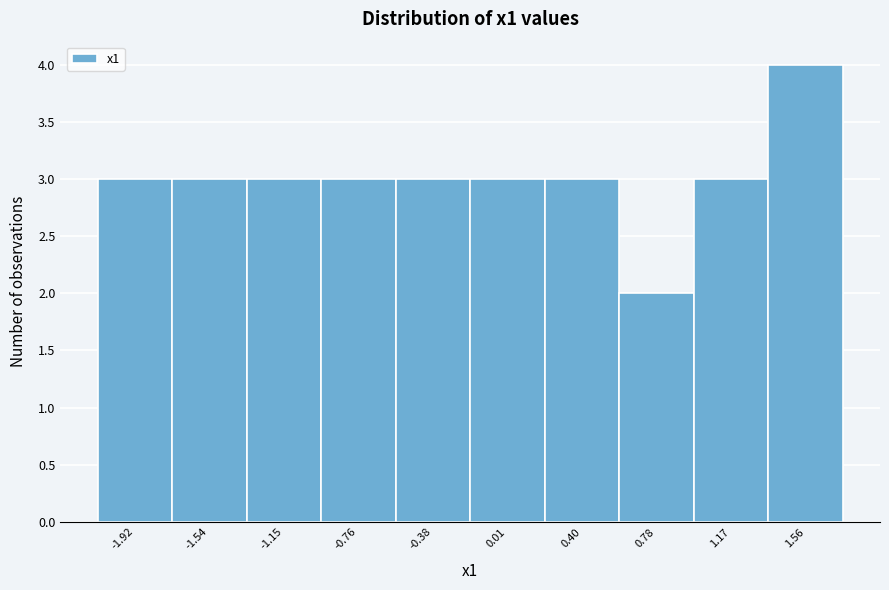

Reading left to right, what are all the values shown in this chart?

3	3	3	3	3	3	3	2	3	4